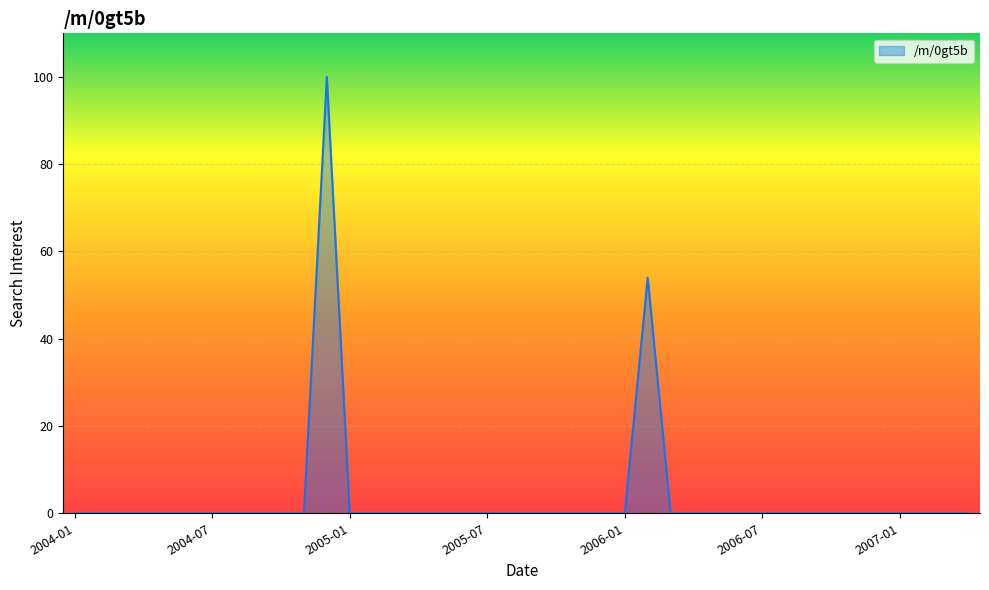

Does the chart display data point markers on the line(s)?

No